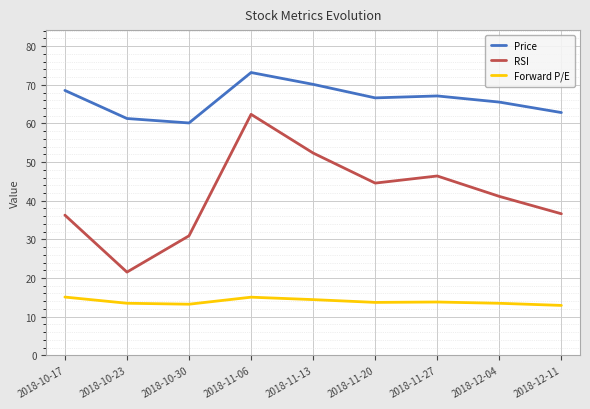

List the series in order of their peak value, lowest first.

Forward P/E, RSI, Price